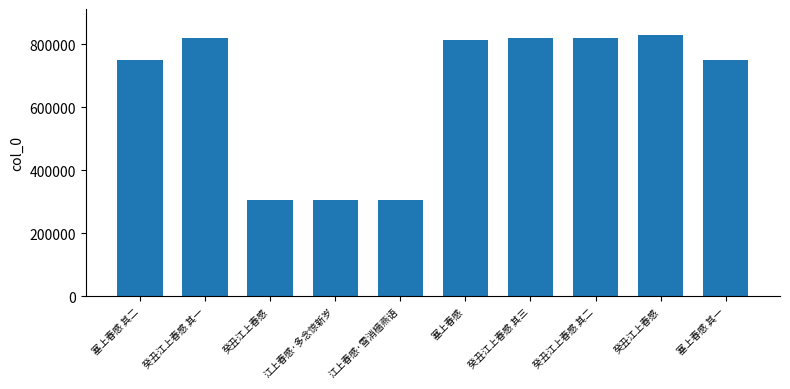

List the labels in order of value, largest first.

癸丑江上春感, 癸丑江上春感 其三, 癸丑江上春感 其二, 癸丑江上春感 其一, 塞上春感, 塞上春感 其二, 塞上春感 其一, 江上春感·多念惊新岁, 癸丑江上春感, 江上春感·雪消樯燕语